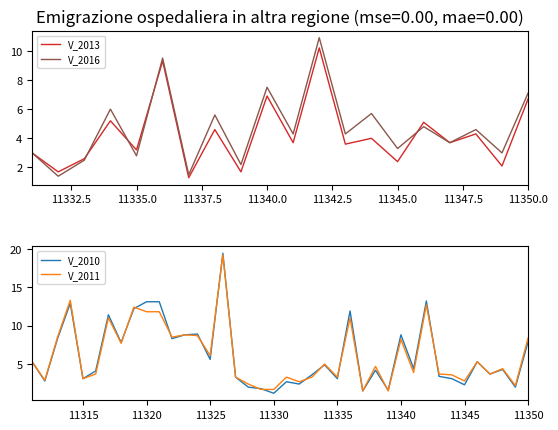

What is the maximum value for V_2016?

10.9